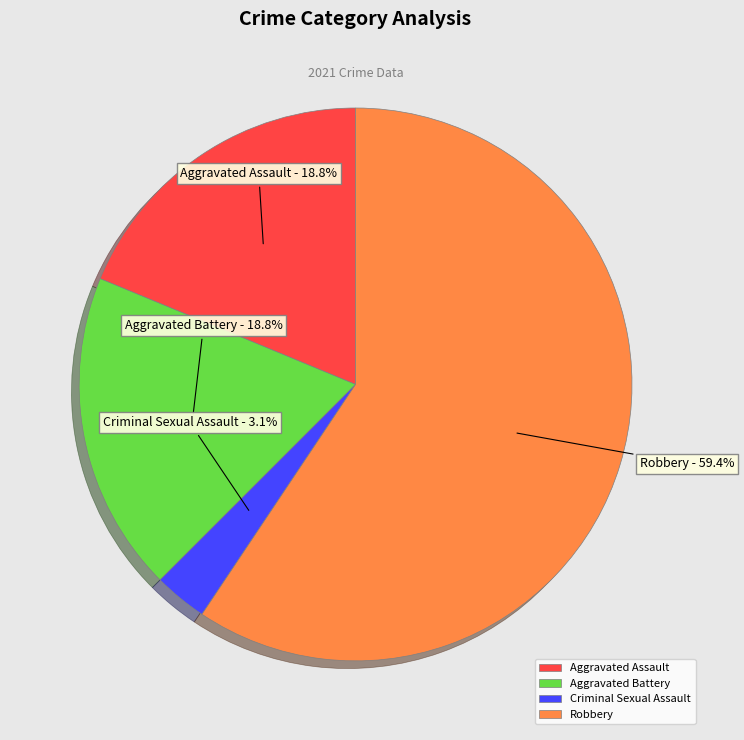

Is it true that Robbery is 72% of the pie?

False